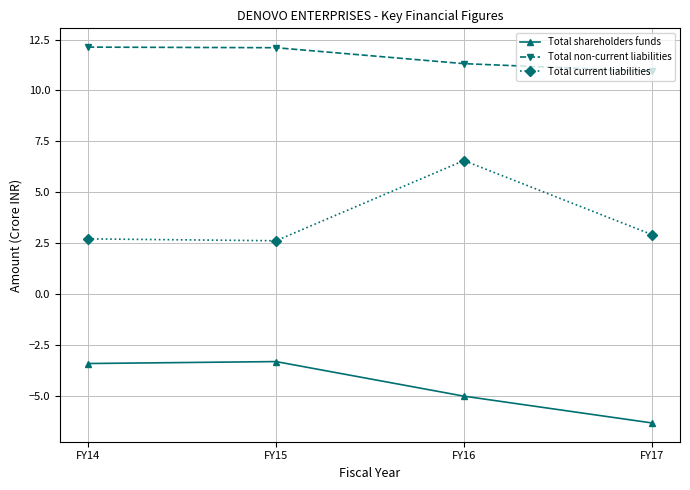

Read the Total current liabilities value at FY17.

2.9